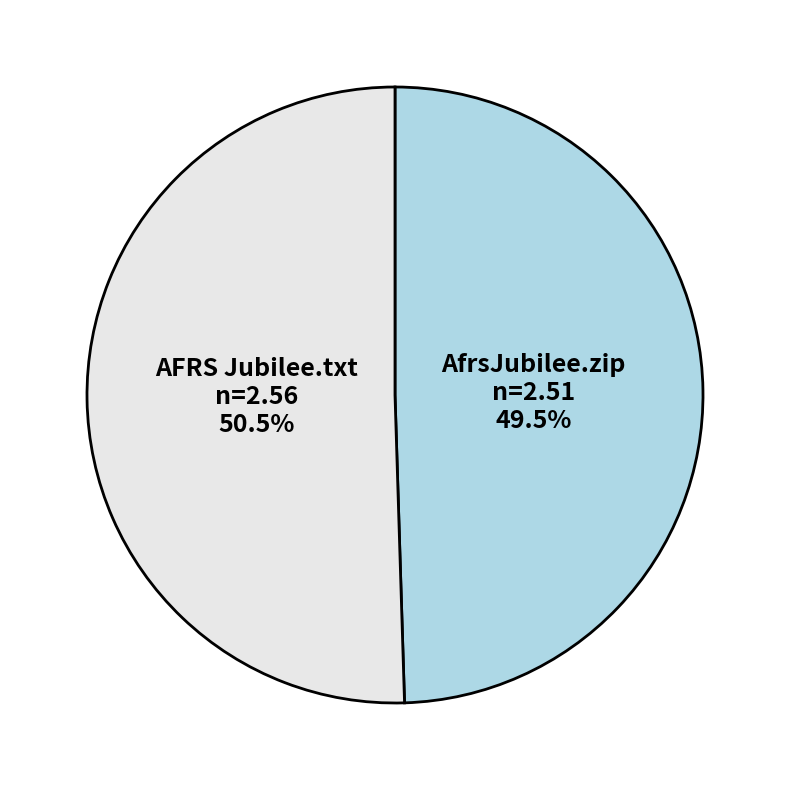

Is there any slice that represents more than half of the pie?

Yes